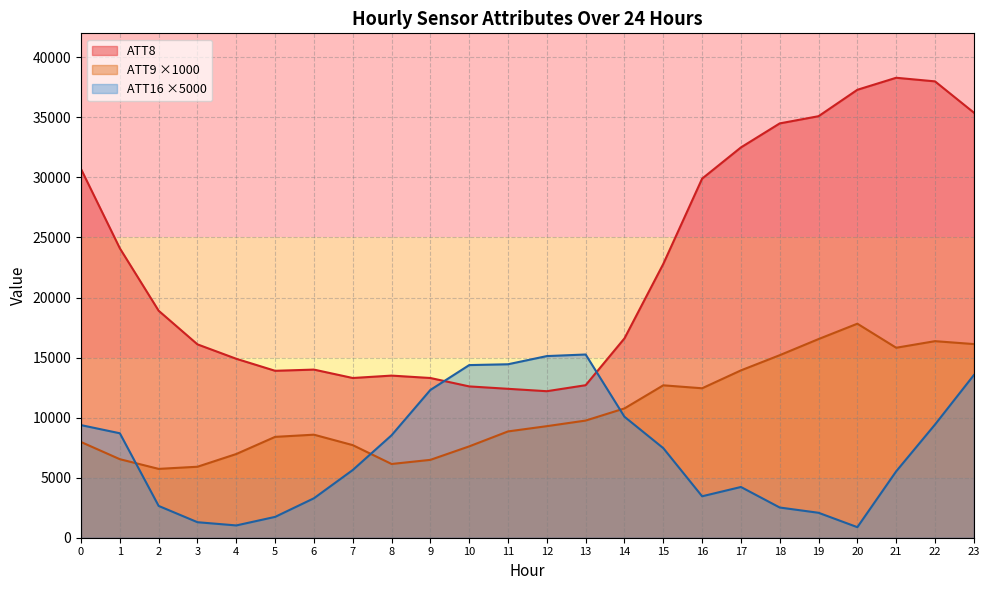

In ATT16, how many points are lower than both neighbors (excluding endpoints)?

3